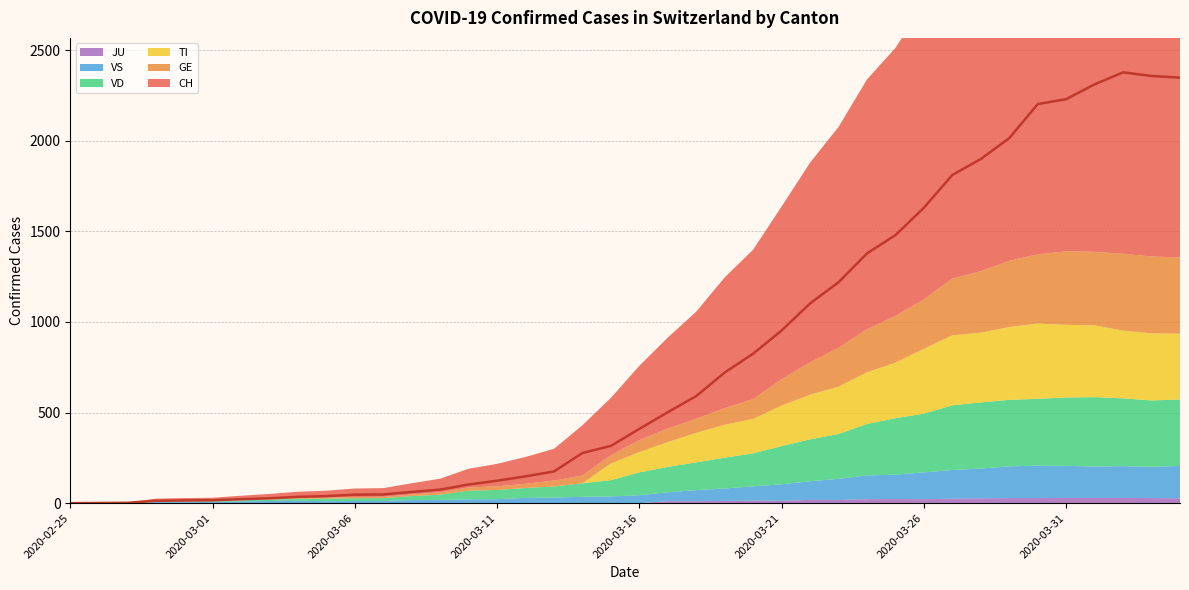

What is the average value of the CH series?

798